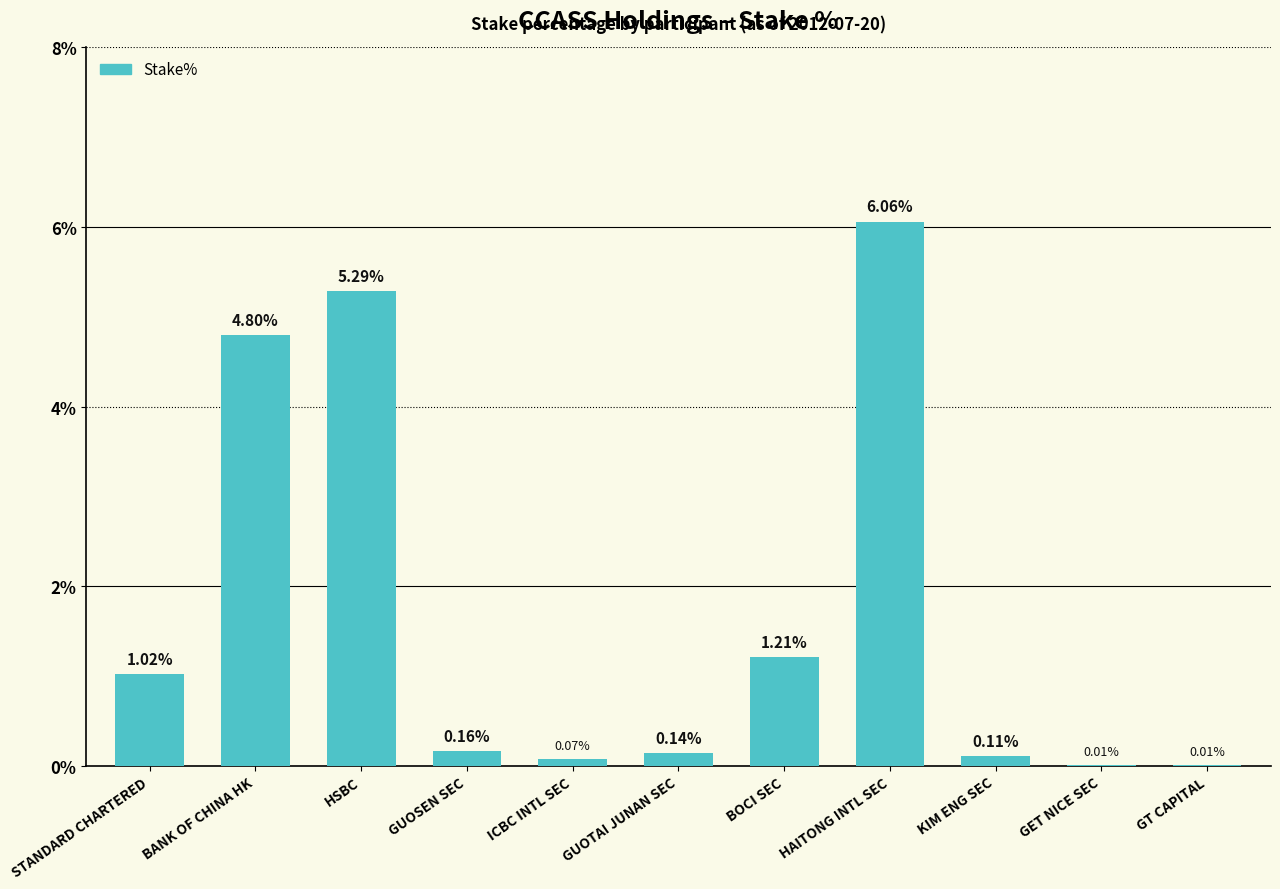

How many series are shown in this chart?

1